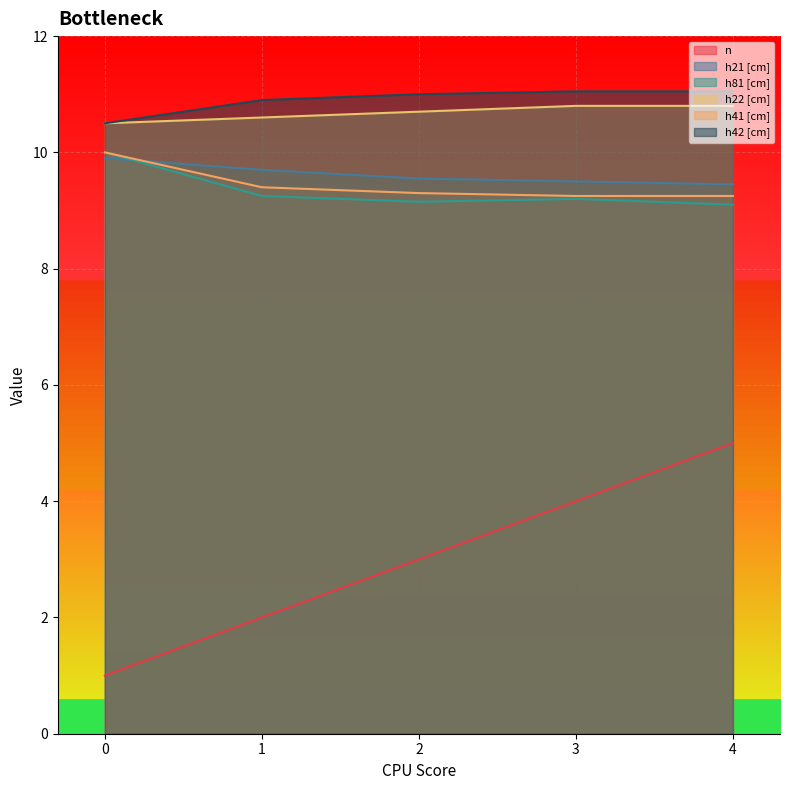

How many categories are shown in the chart?

5